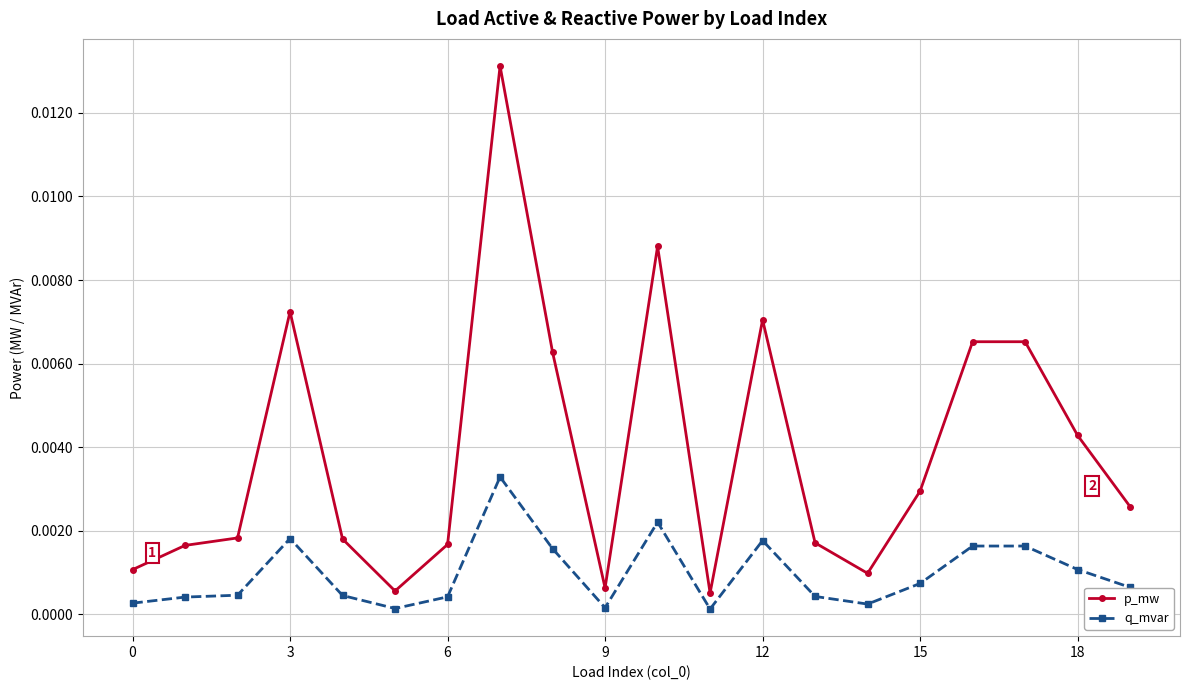

List the series in order of their peak value, highest first.

p_mw, q_mvar